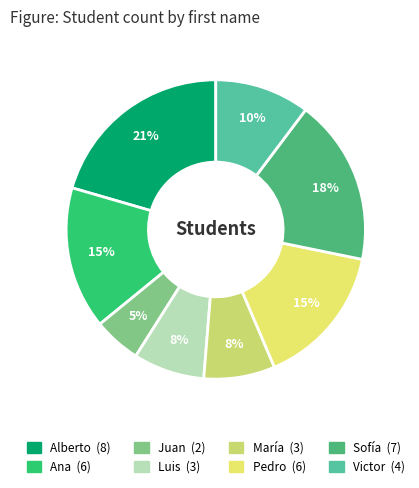

To the nearest percent, what percentage of the pie is María?

8%